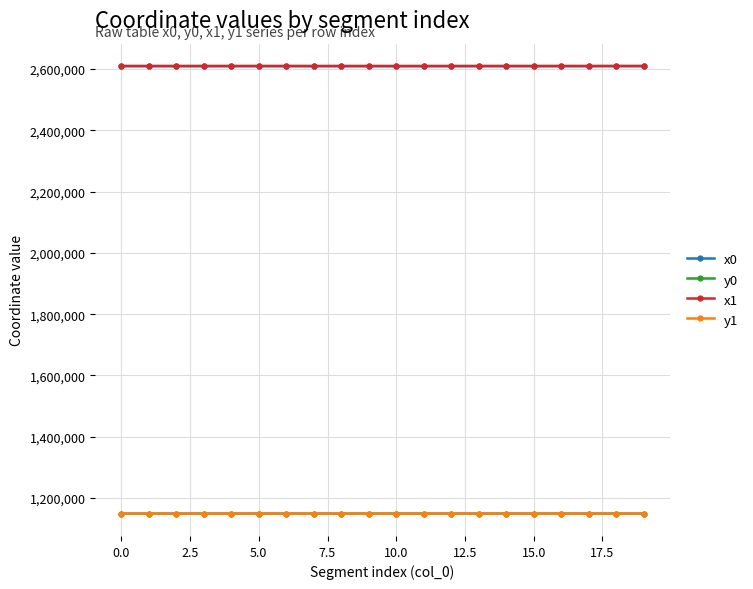

What is the value of the x0 point at the 13th from the left?

2609524.1